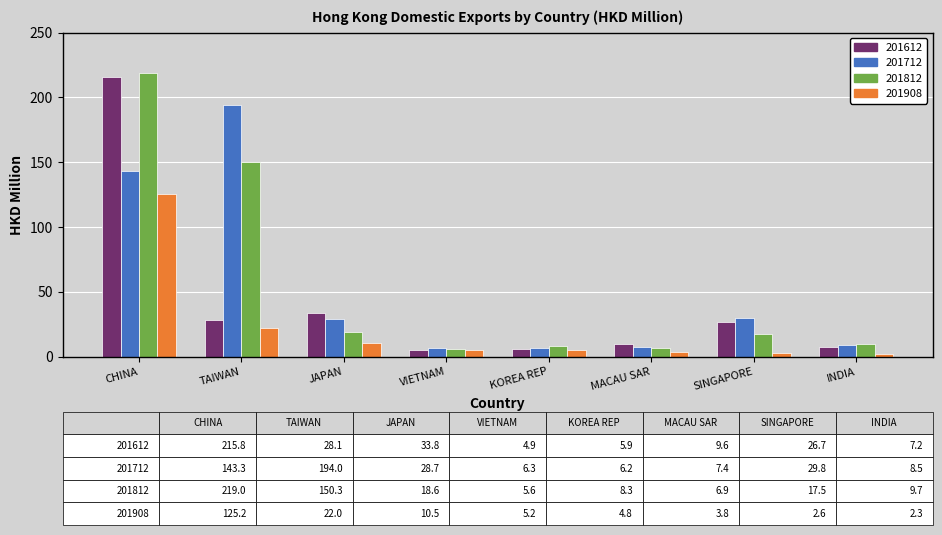

What is the difference between the 201908 values at MACAU SAR and CHINA?

121.4